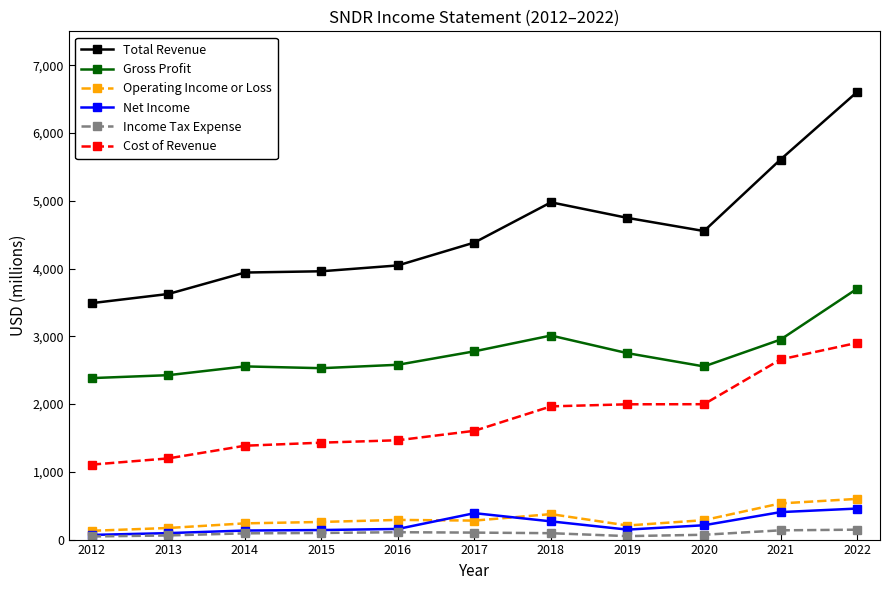

What is the highest value of the Operating Income or Loss series?

600.4